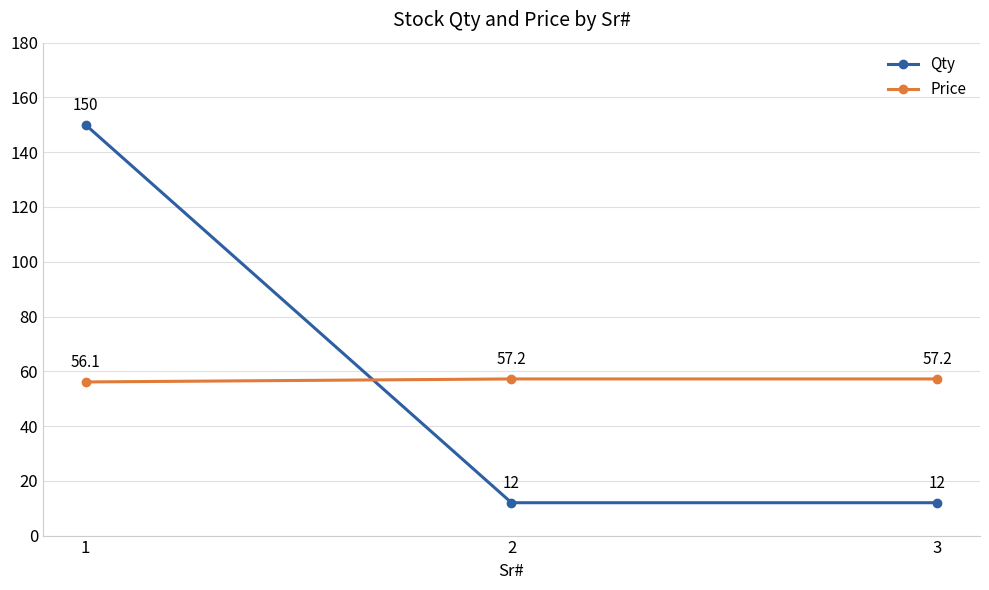

Which series has the largest range (max minus min)?

Qty